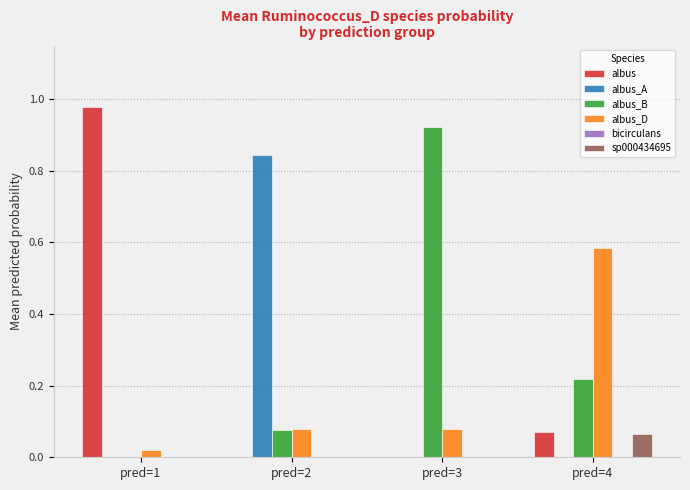

How many series are shown in this chart?

5